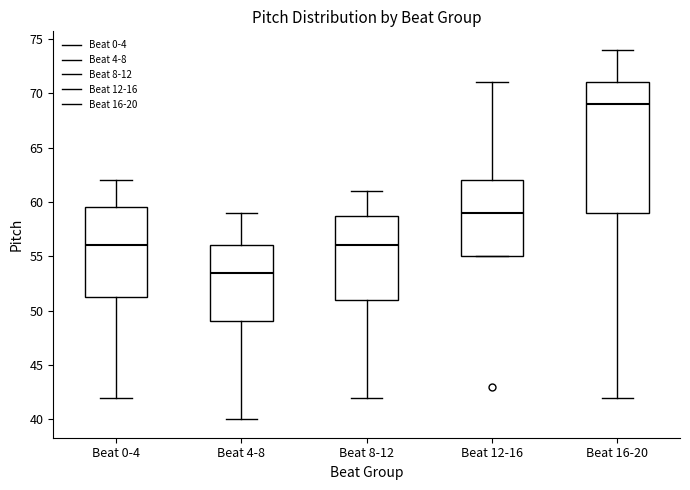

Where does the upper whisker of the box for Beat 12-16 end on the y-axis? The values are not printed on the chart, so give them approximately, as read against the axis.

71.0